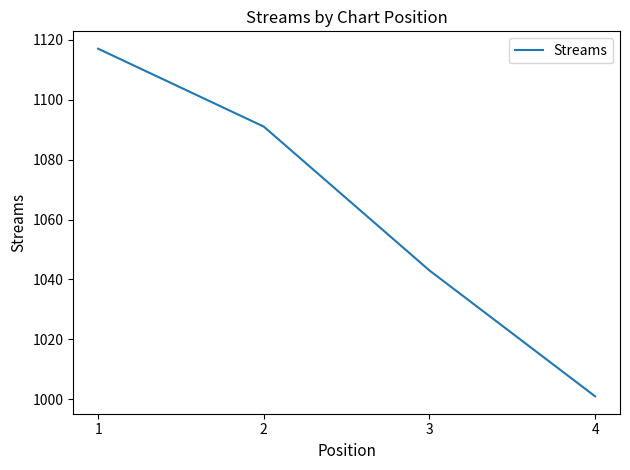

How many values are between 1043 and 1117?

3